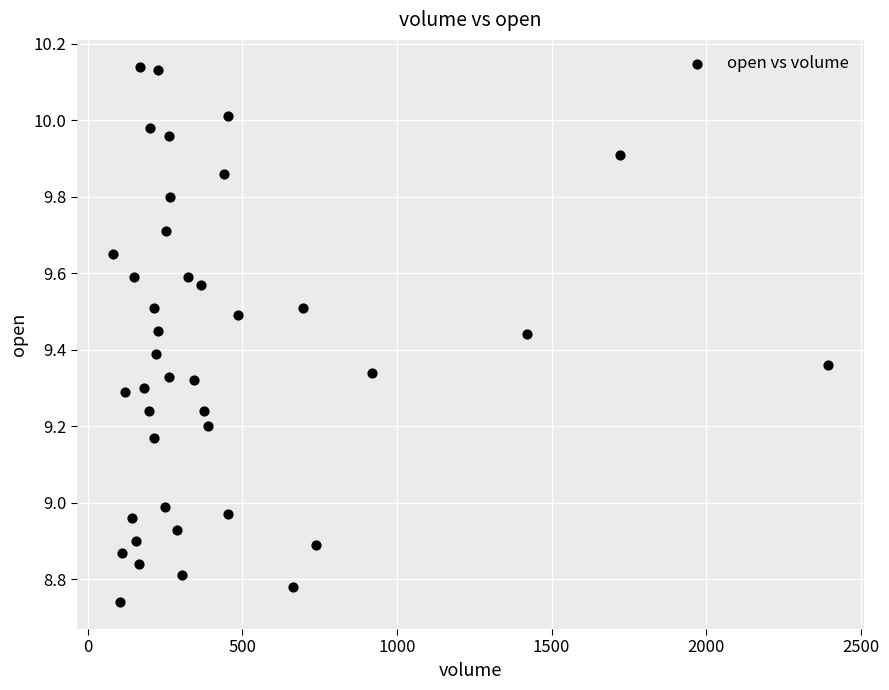

What is the range of Y values (max minus min)?

1.4